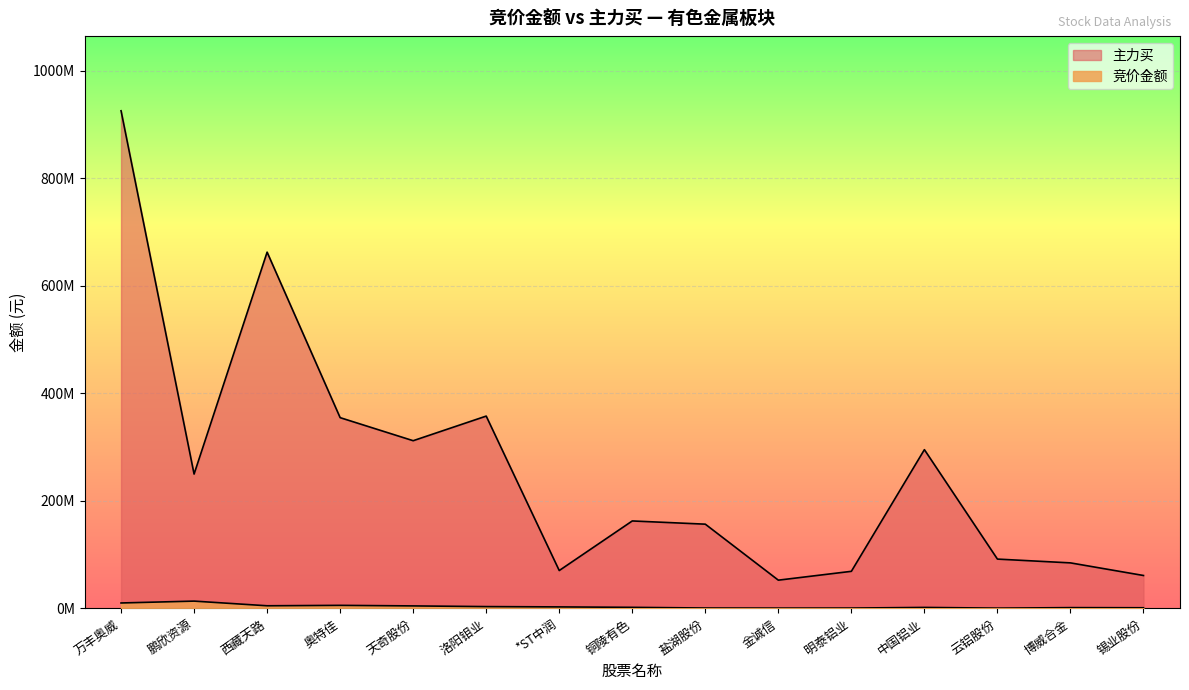

True or false: 主力买 has a value of 357557623 at 洛阳钼业.

True